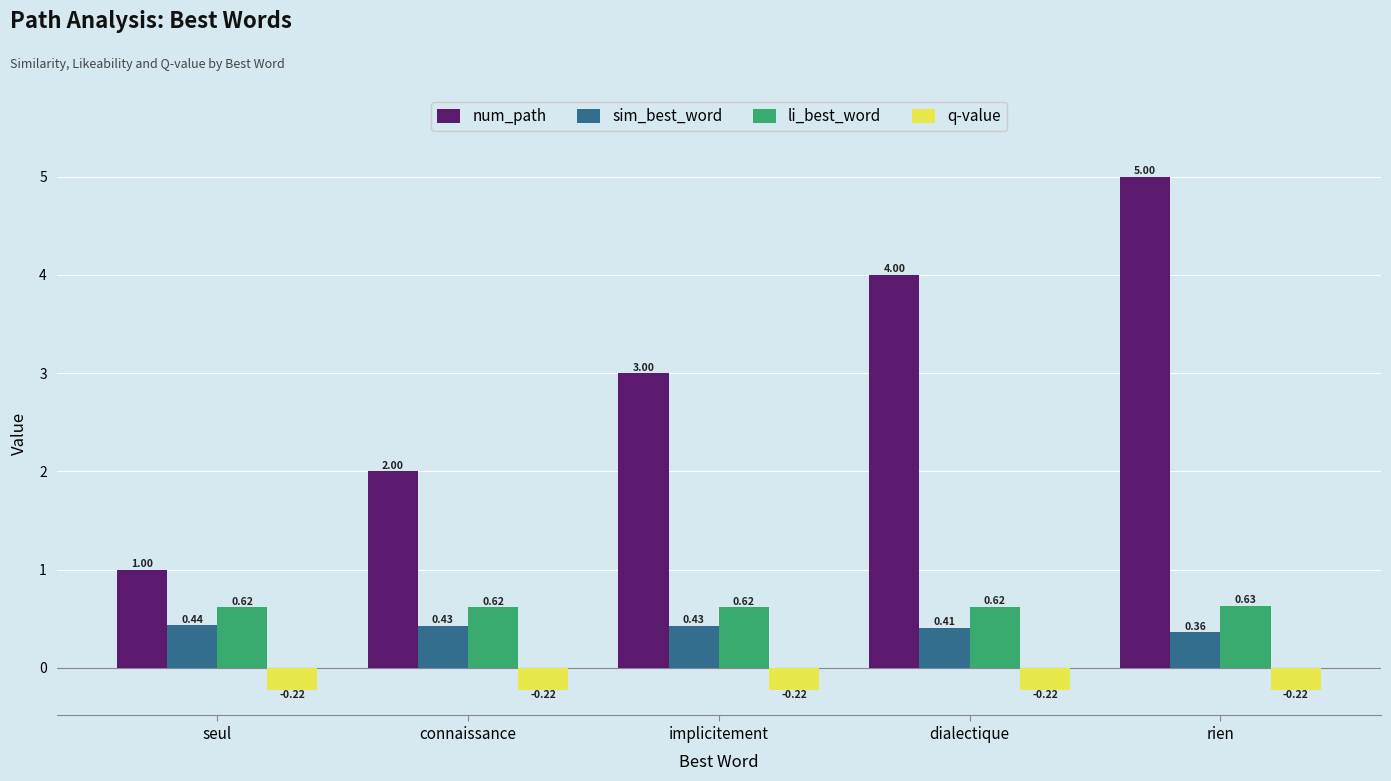

At which label does num_path reach its minimum?

seul